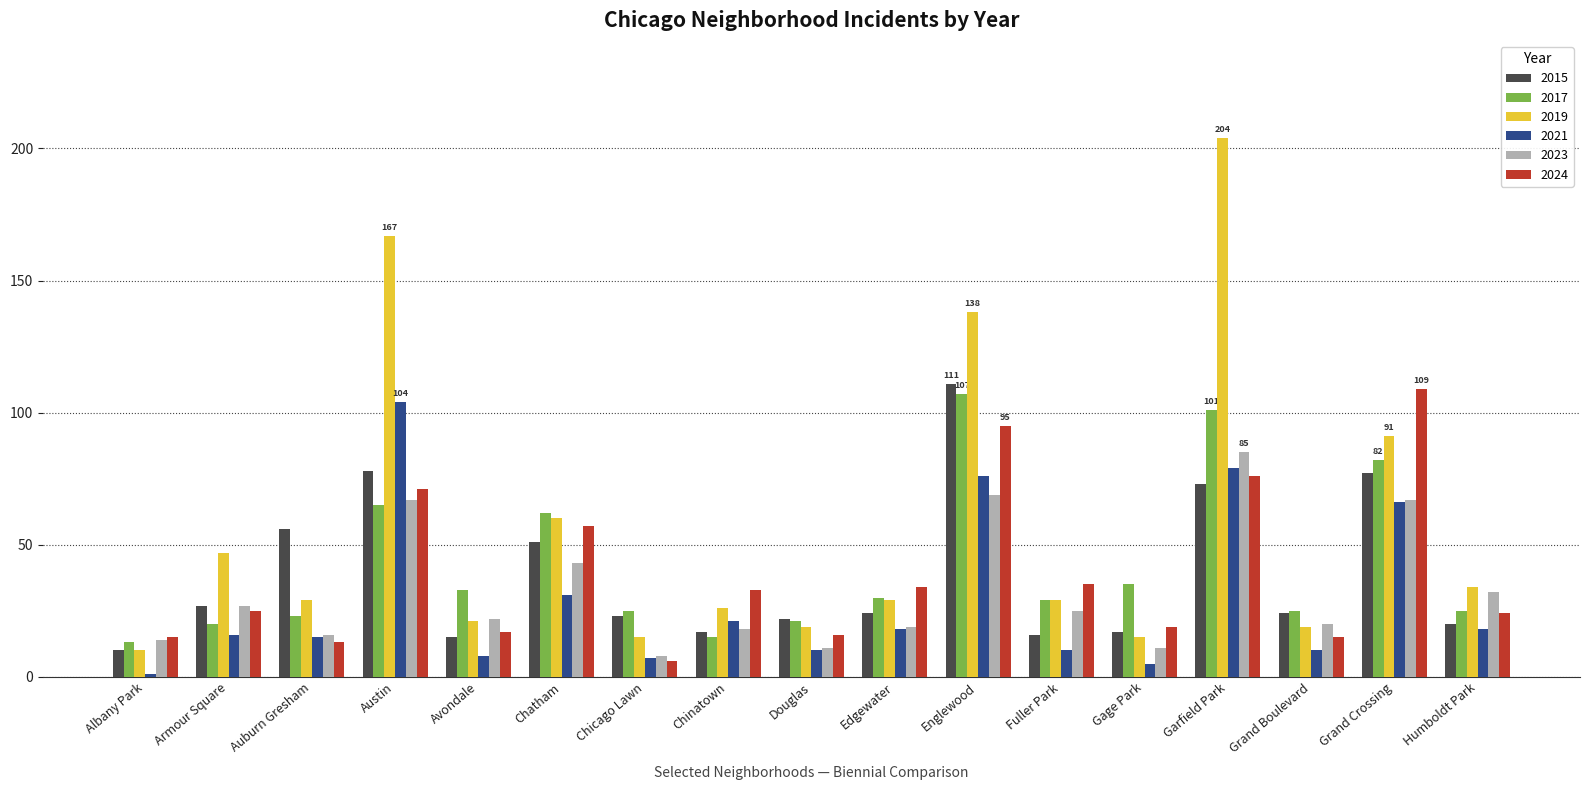

What is the label of the 10th bar from the left?

Edgewater